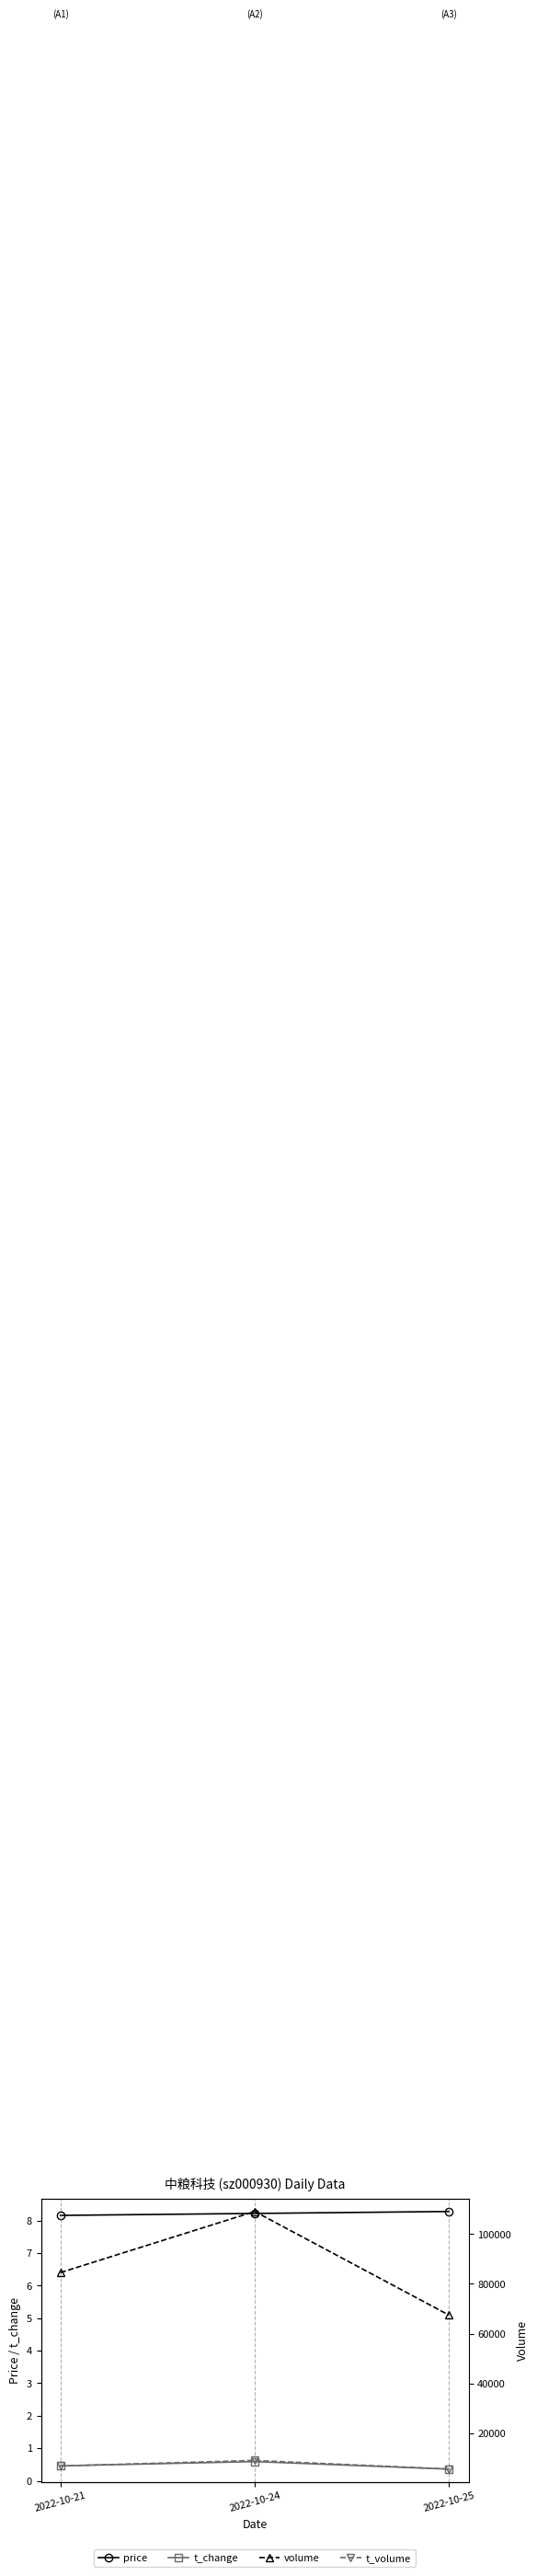

Which has a higher value, 2022-10-24 or 2022-10-25?

2022-10-25